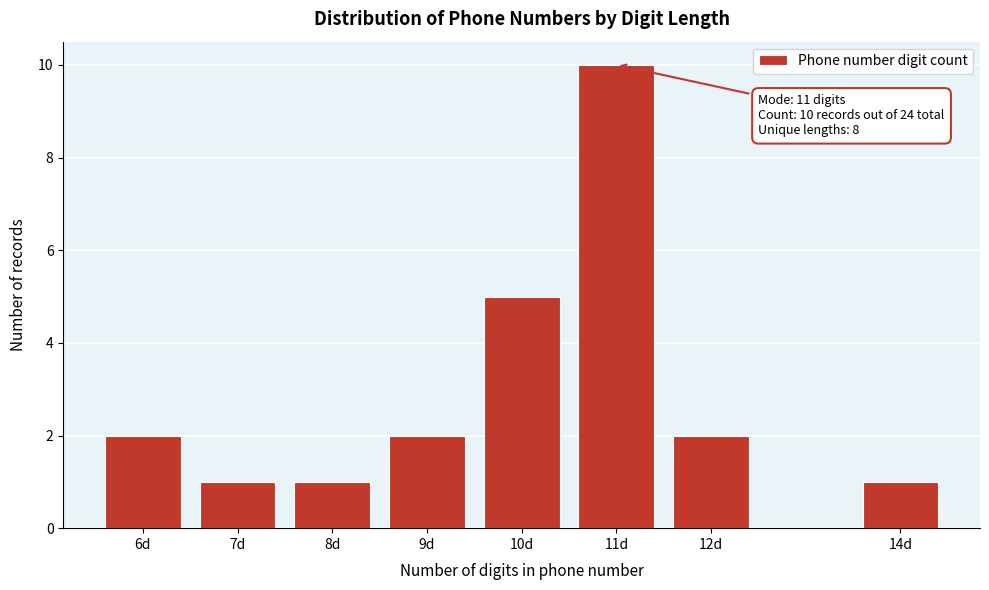

Reading right to left, transcribe all the data shown in this chart.

1	2	10	5	2	1	1	2